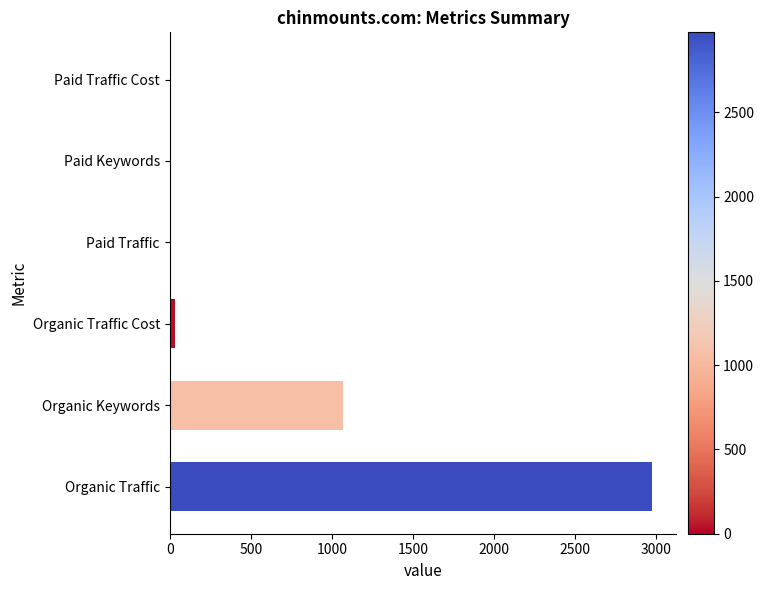

The value at Paid Traffic Cost is -1096. True or false?

False